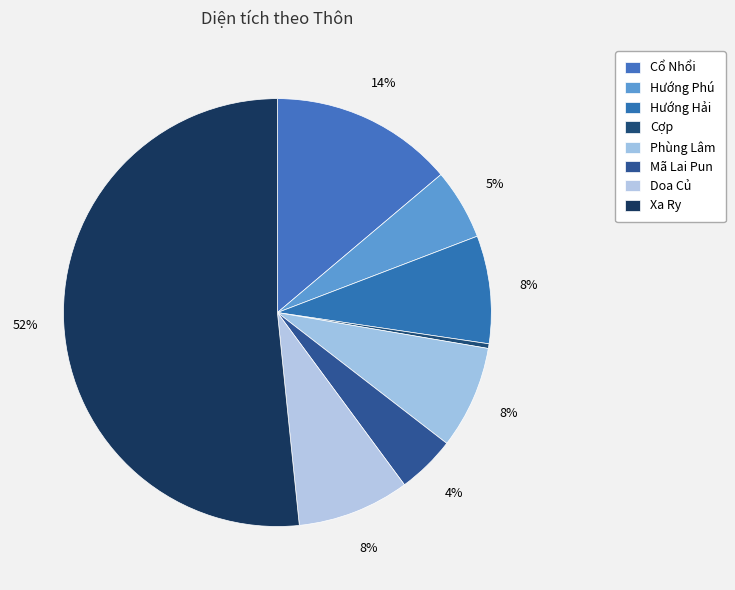

Which has a higher value, Mã Lai Pun or Phùng Lâm?

Phùng Lâm